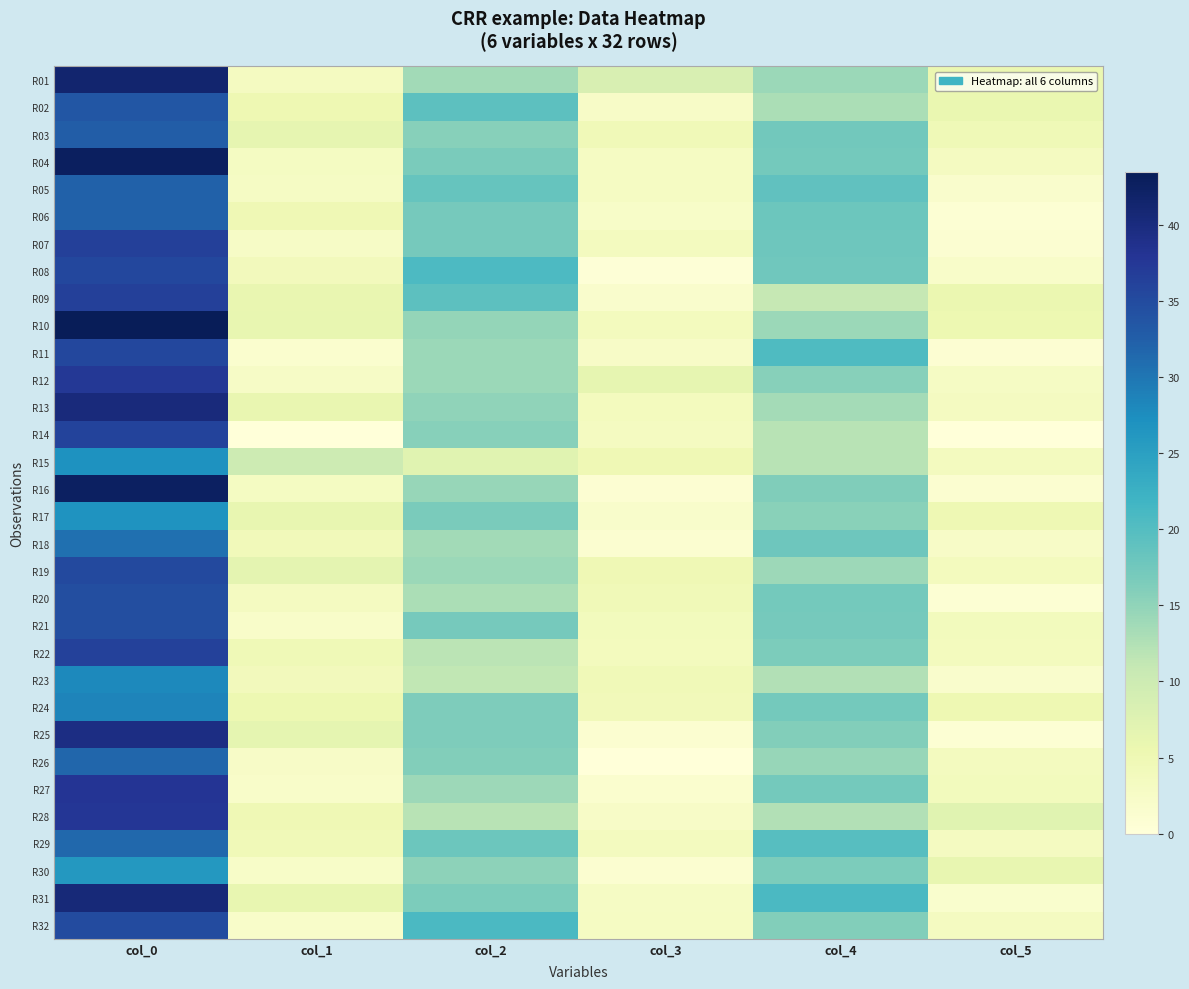

What is the spread (max minus min) of values at col_2?

13.5